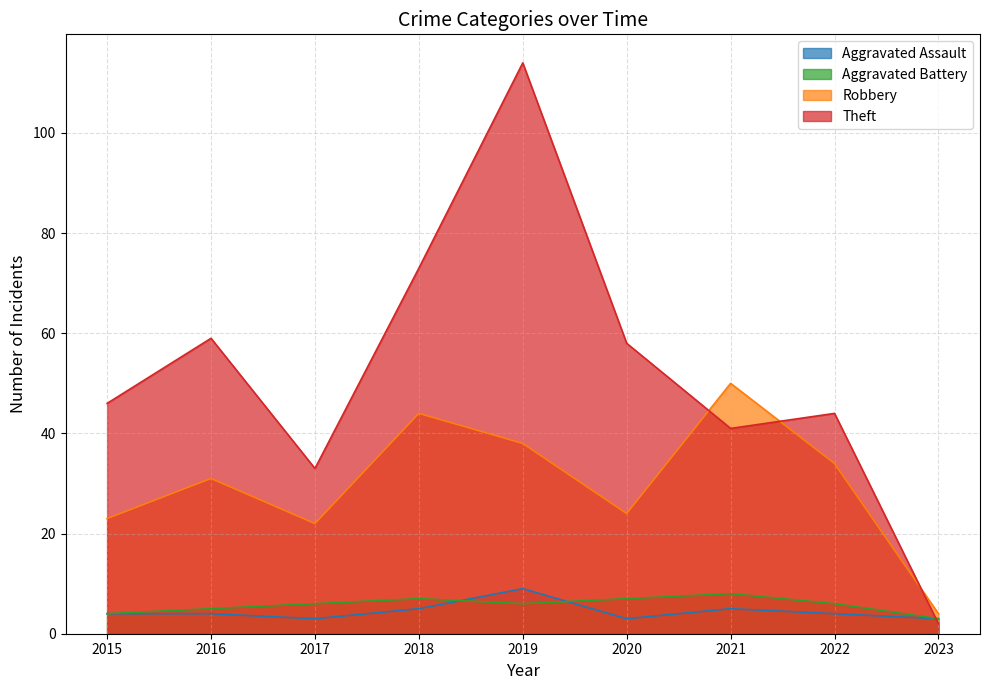

What is the difference between the Robbery values at 2021 and 2018?

6